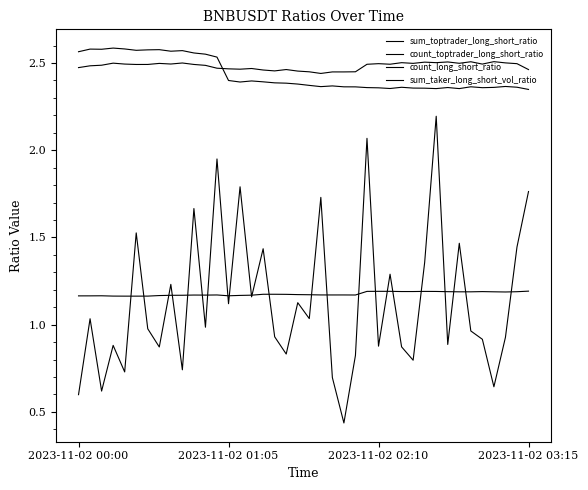

What is the difference between the second highest and minimum values in the sum_taker_long_short_vol_ratio series?

1.6